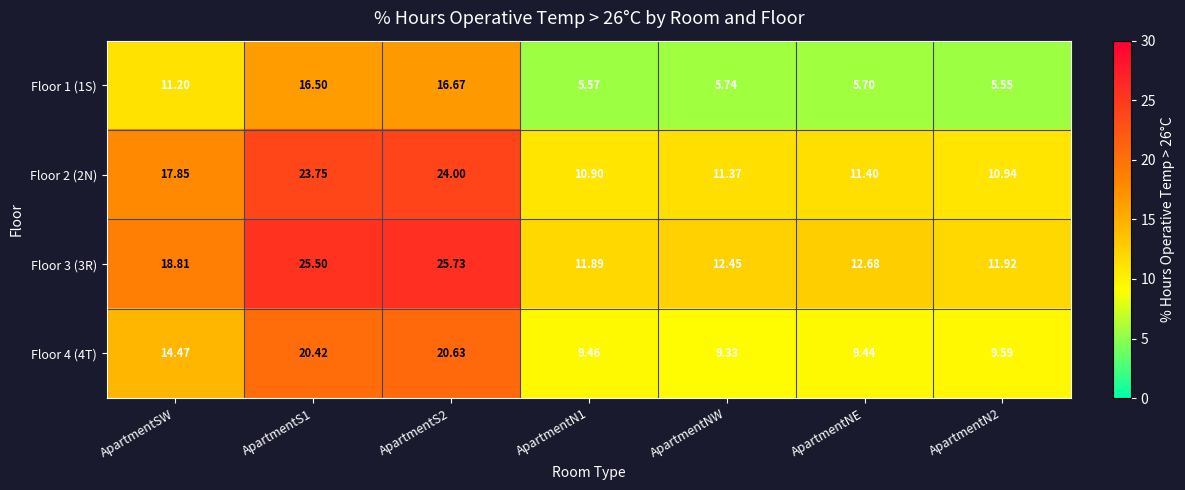

Where is Floor 3 (3R) nearest to the value 18?

ApartmentSW